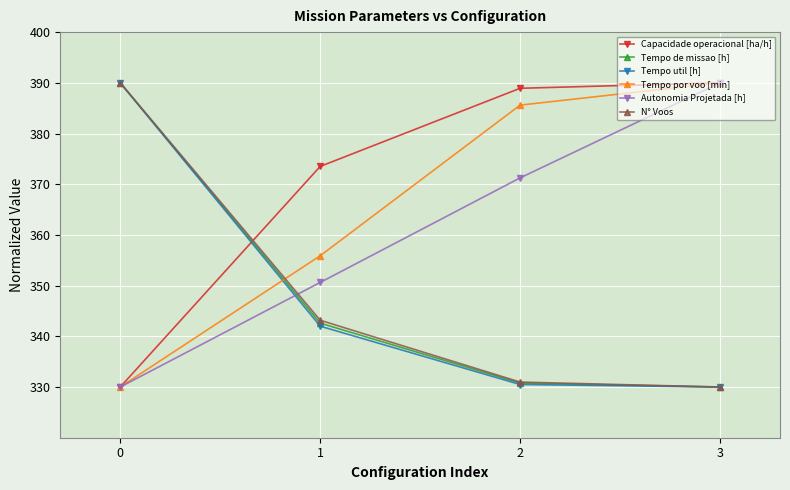

Which series ends up on top after the final intersection of Capacidade operacional [ha/h] and Tempo util [h]?

Capacidade operacional [ha/h]